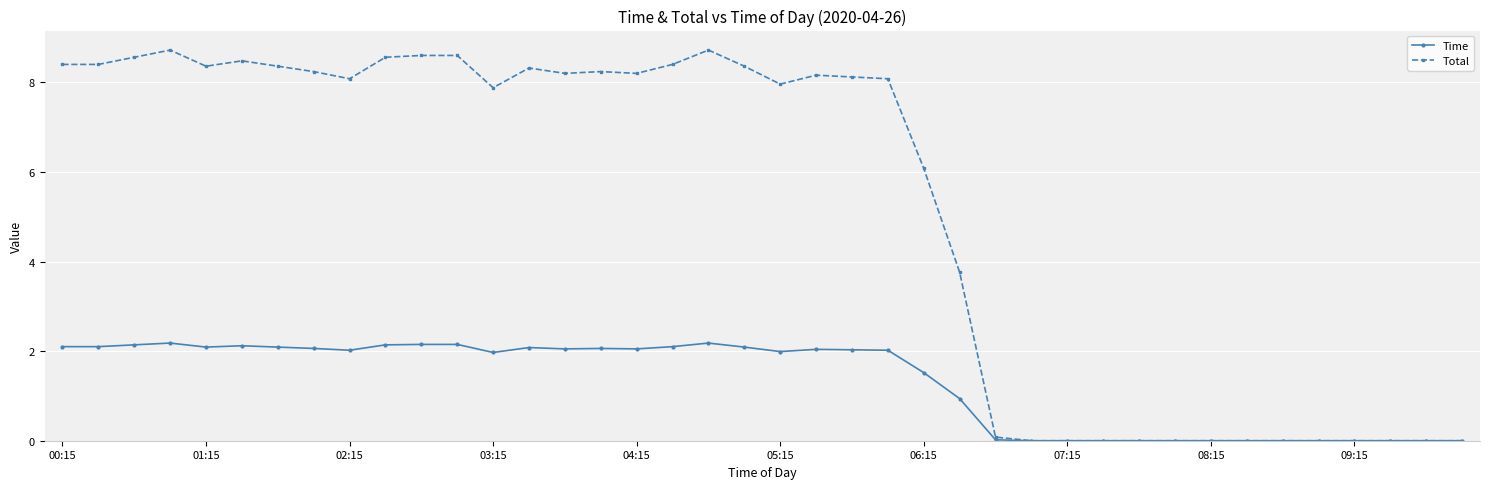

Which series has the largest range (max minus min)?

Total